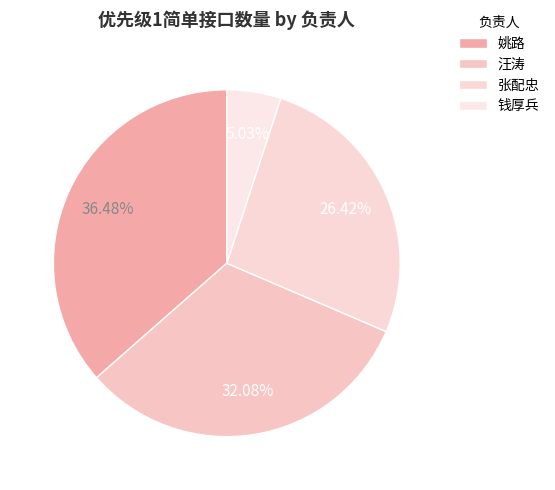

To the nearest percent, what percentage of the pie is 张配忠?

26%